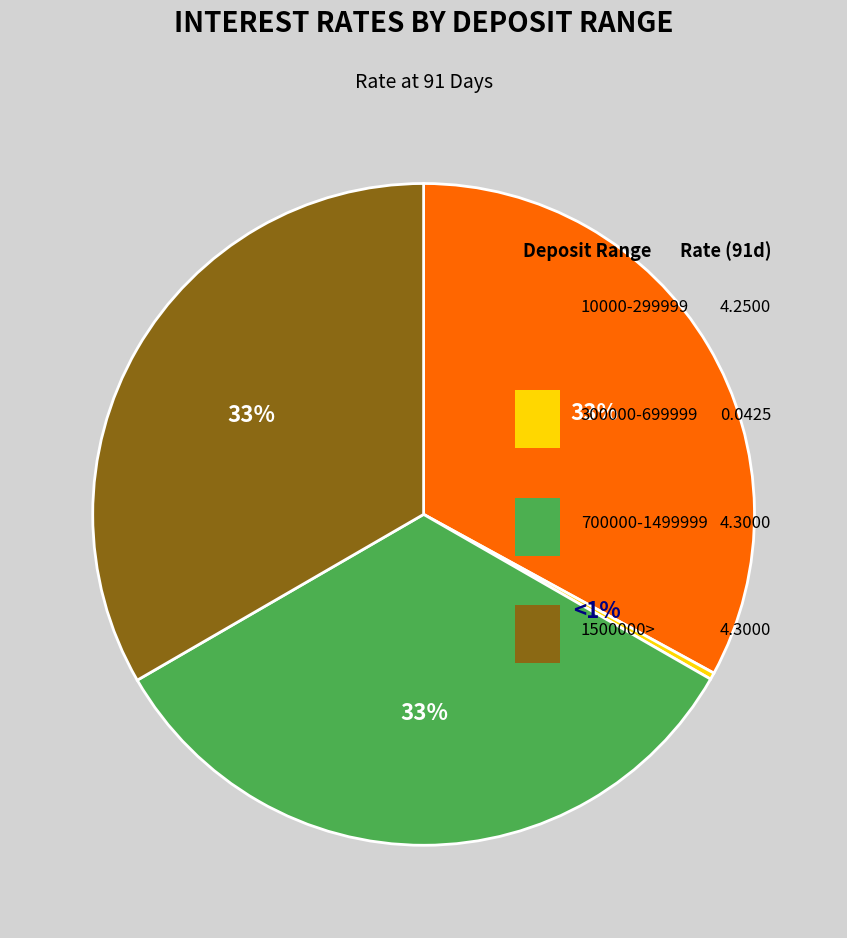

How many slices are in this pie chart?

4